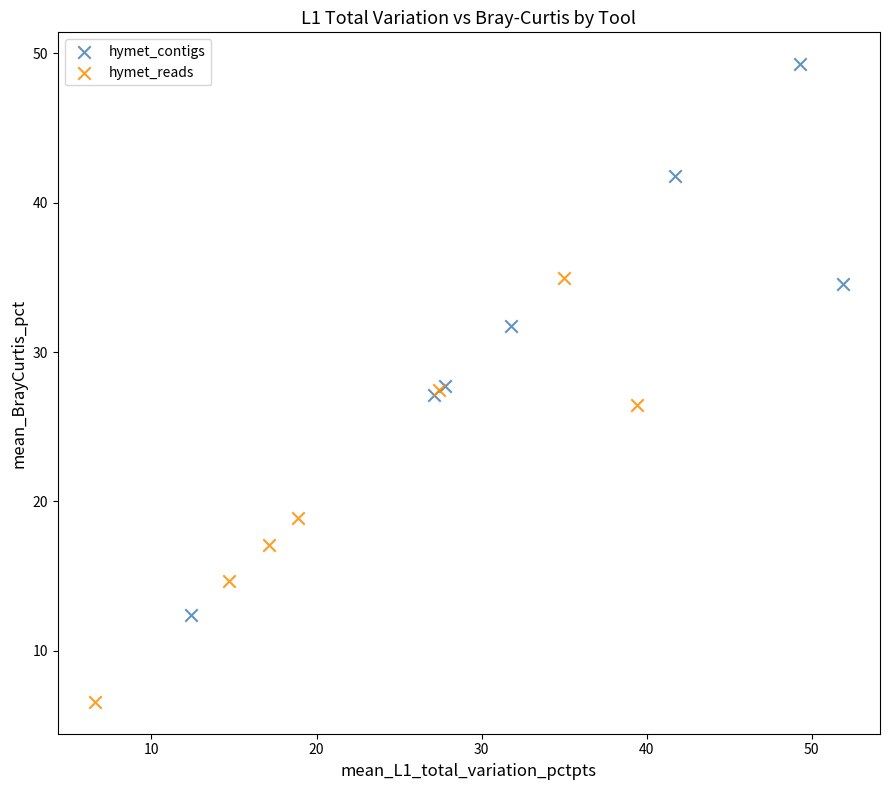

Which series has the largest Y range (max minus min)?

hymet_contigs